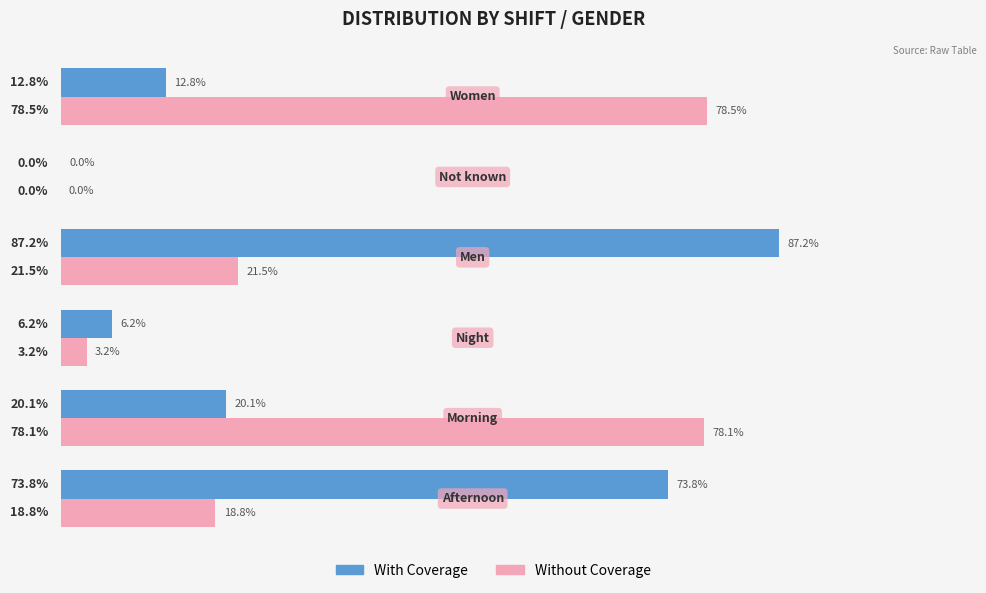

What are all the series names shown in the legend?

With Coverage, Without Coverage